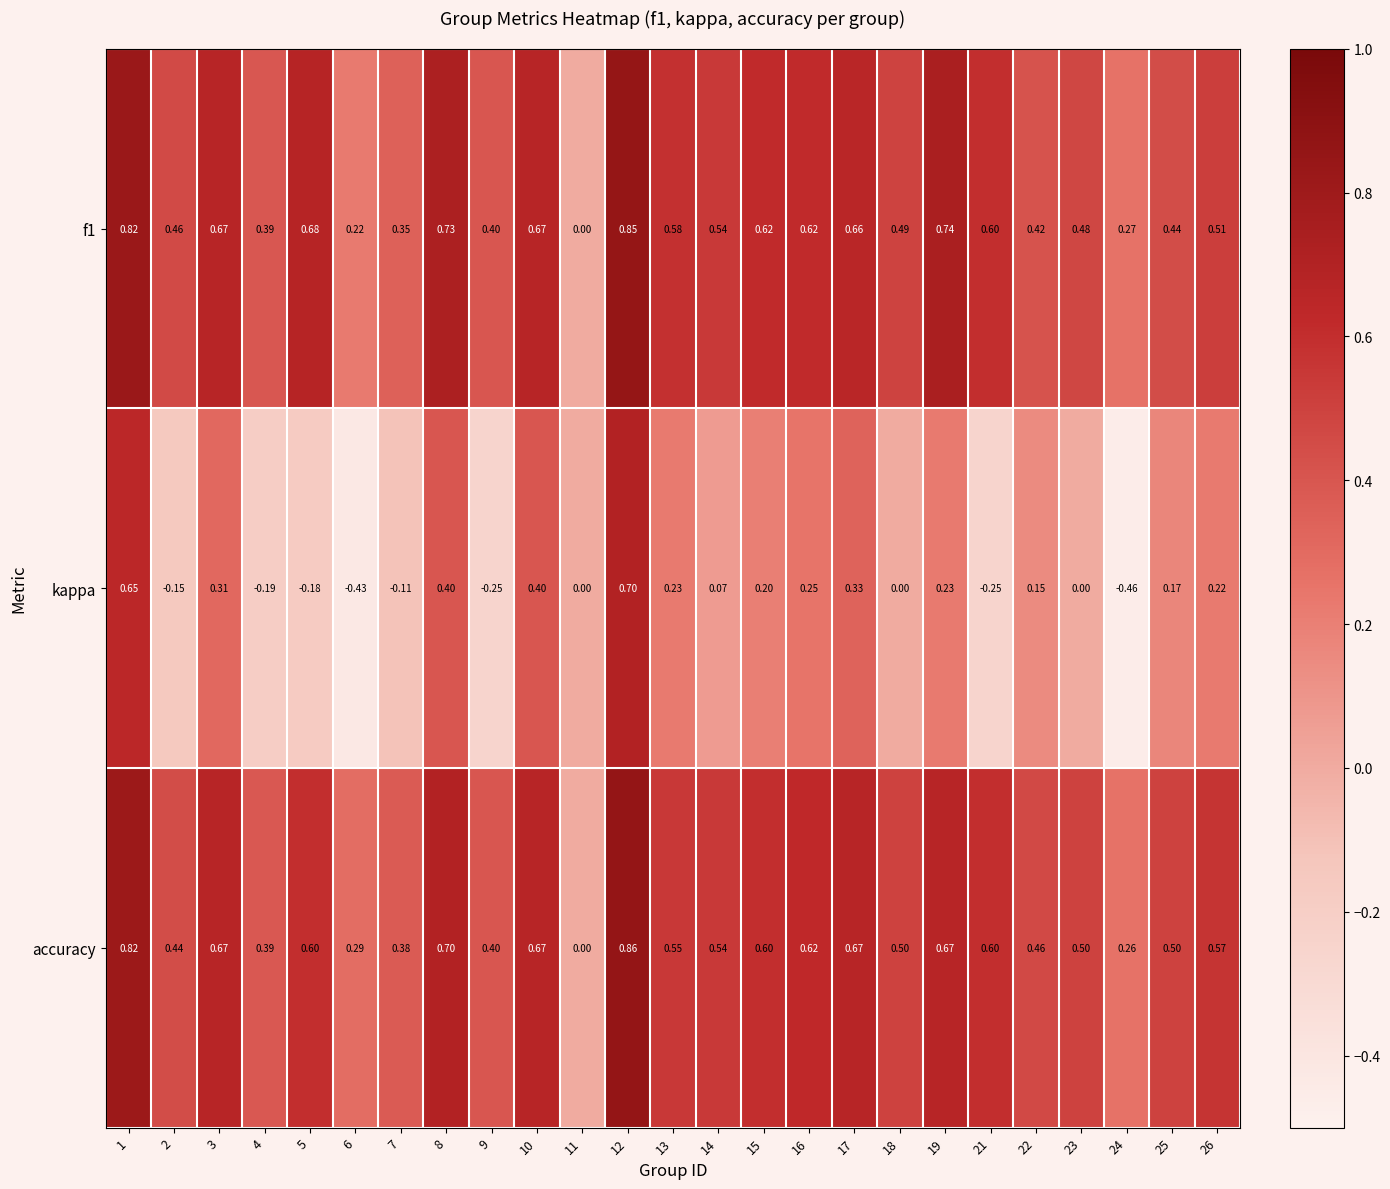

Which series has the largest total across all categories?

accuracy